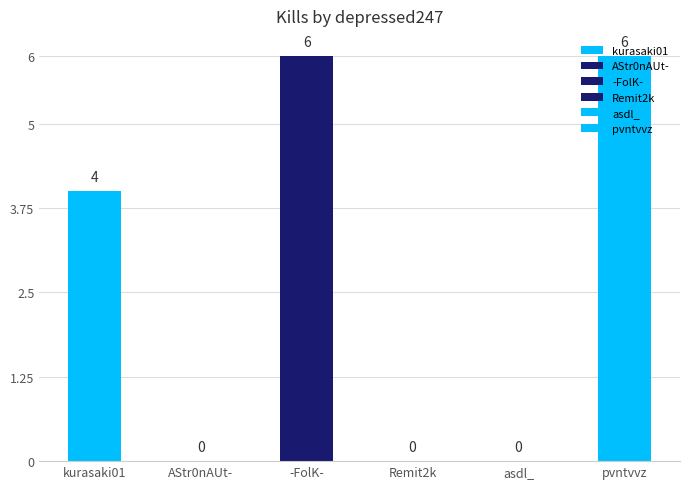

Which series changed the most between depressed247 and kurasaki01?

pvntvvz